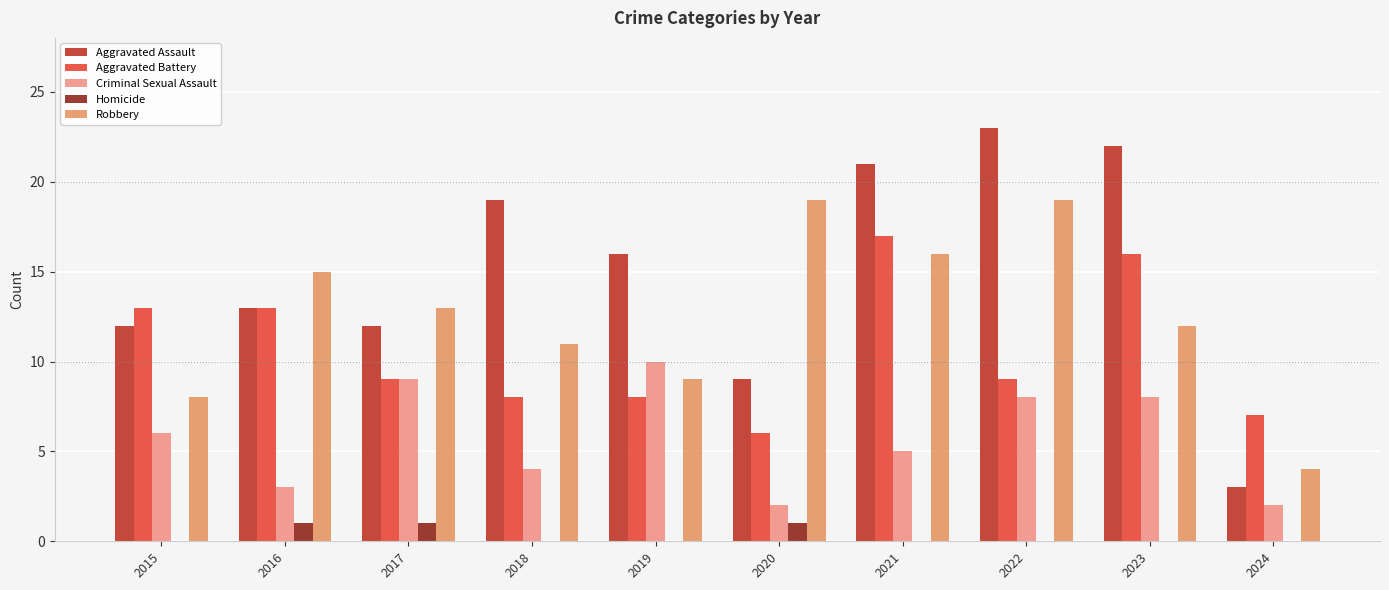

At which label is Criminal Sexual Assault closest to 6?

2015